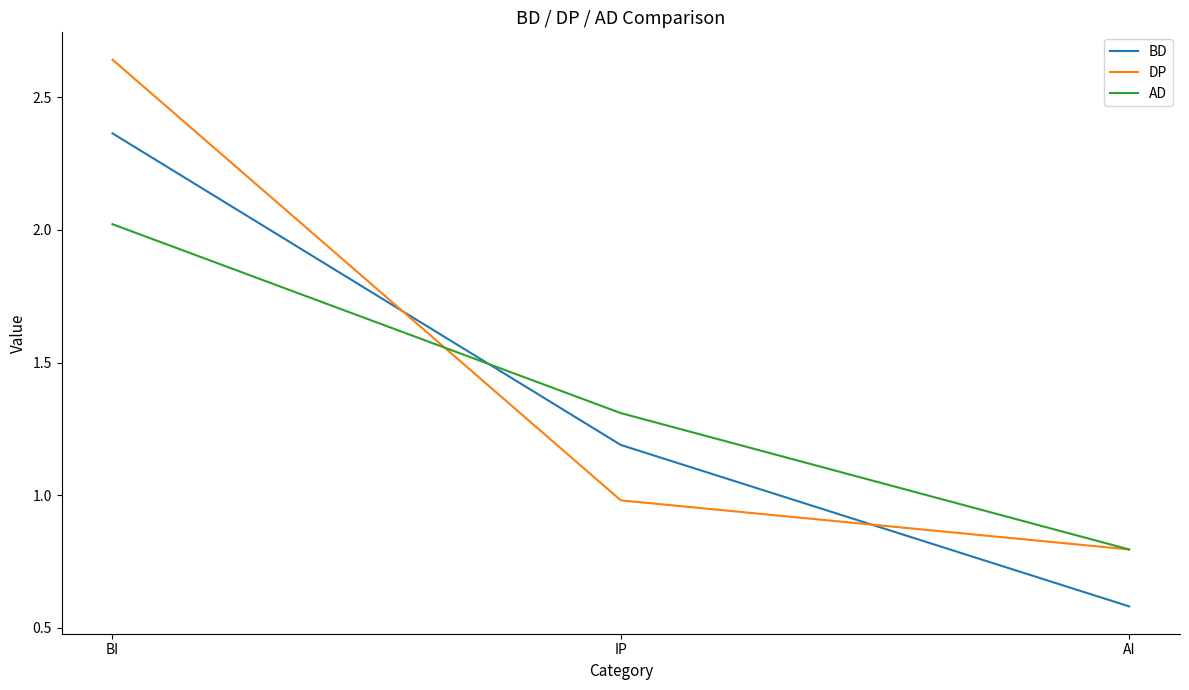

What is the spread (max minus min) of values at AI?

0.2